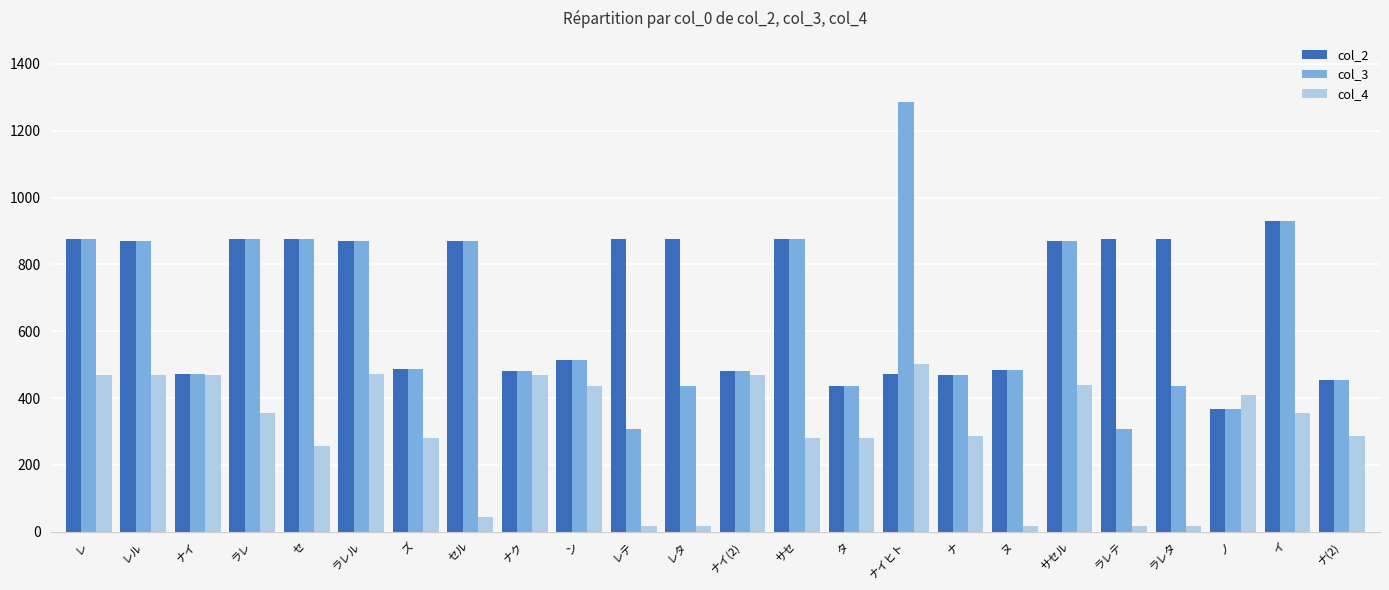

What is the spread (max minus min) of values at ナイ?

5